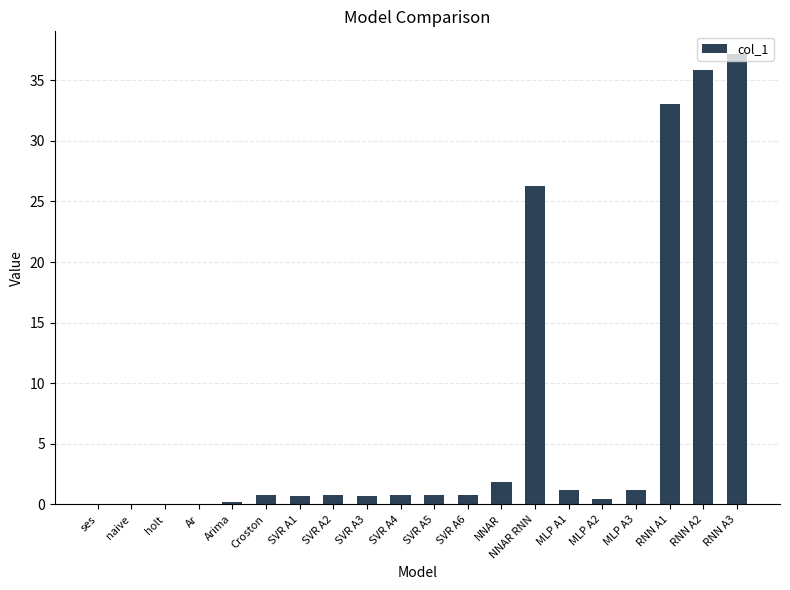

Count the number of data series in this chart.

1